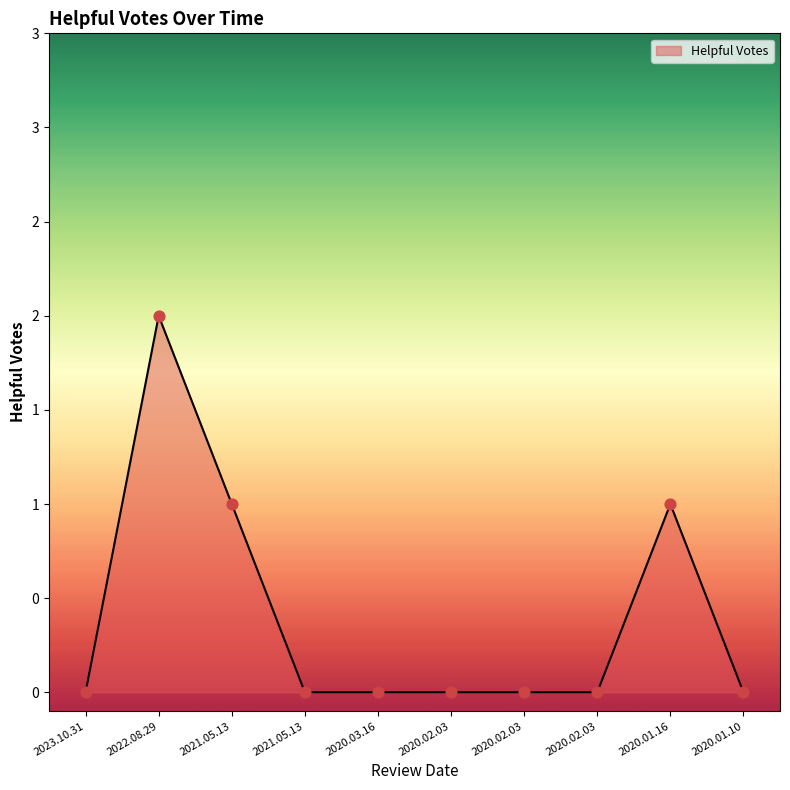

Which has a higher value, 2023.10.31 or 2020.01.16?

2020.01.16